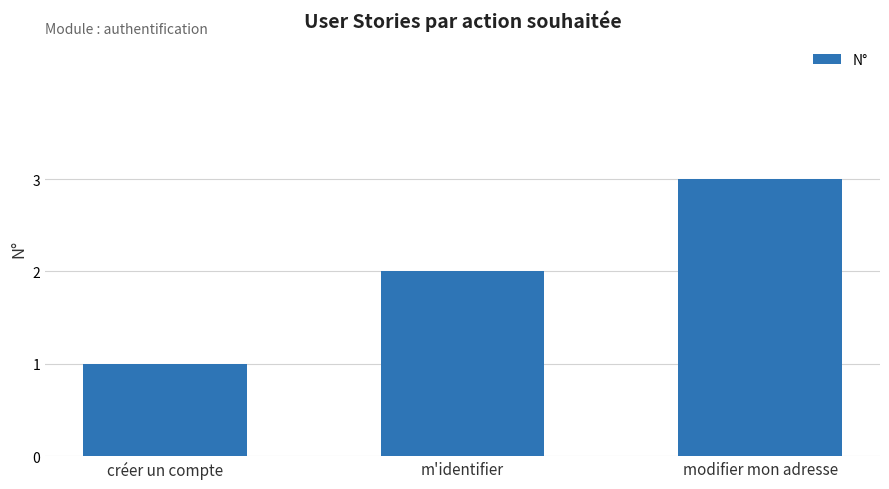

Where is the data nearest to the value 2?

m'identifier